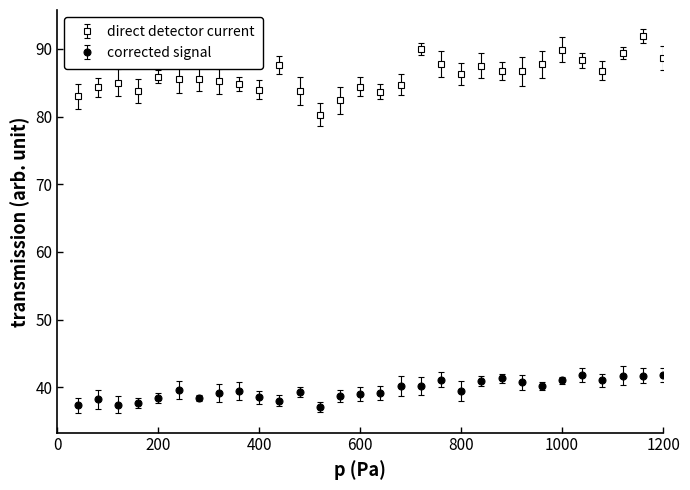

Which series has the widest spread of values?

direct detector current